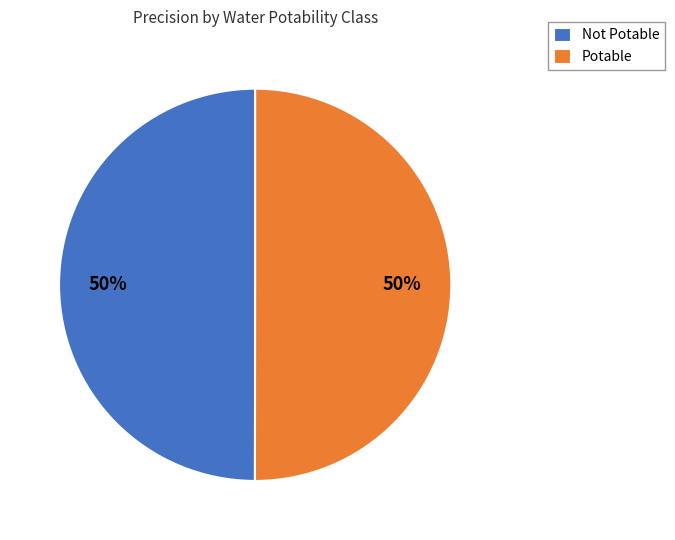

To the nearest percent, what percentage of the pie is Potable?

50%